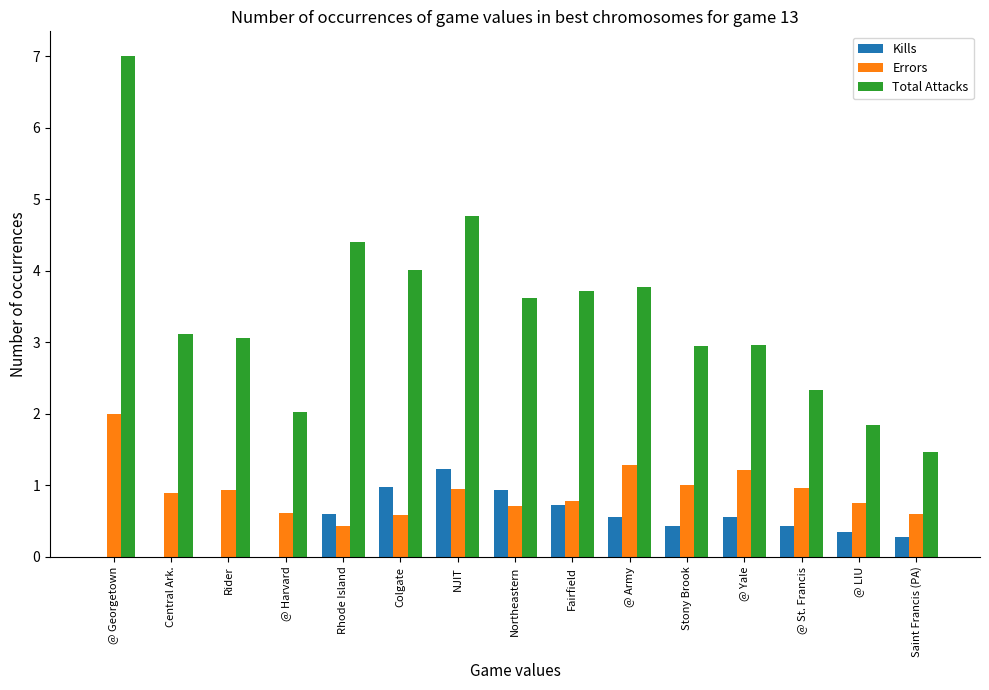

At which label is Total Attacks closest to 4?

Colgate